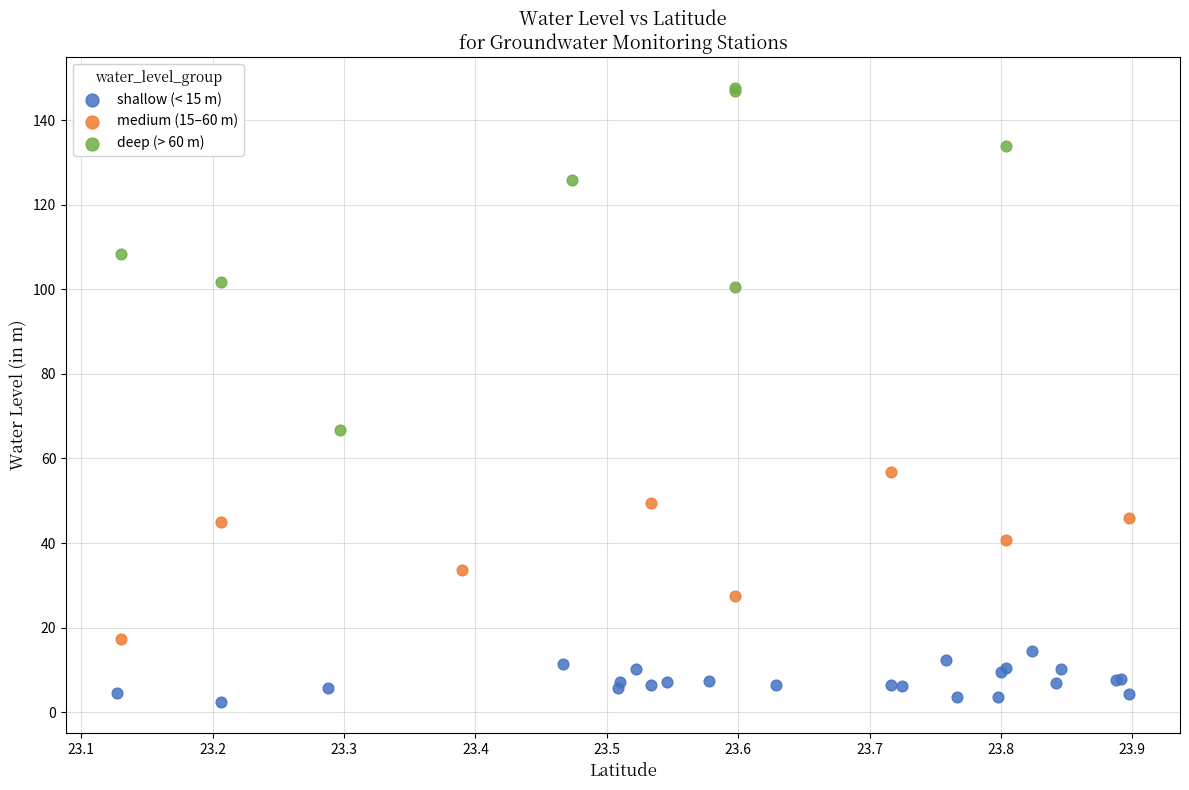

Which series contains the lowest Y value?

shallow (< 15 m)